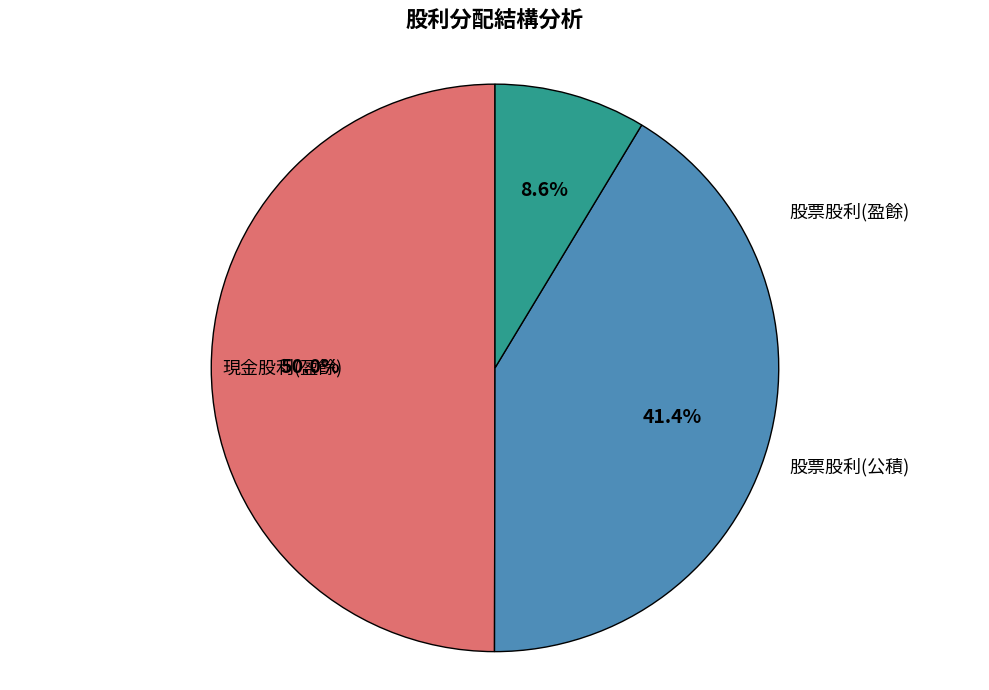

What portion of the pie excludes 股票股利(公積)?

91.4%